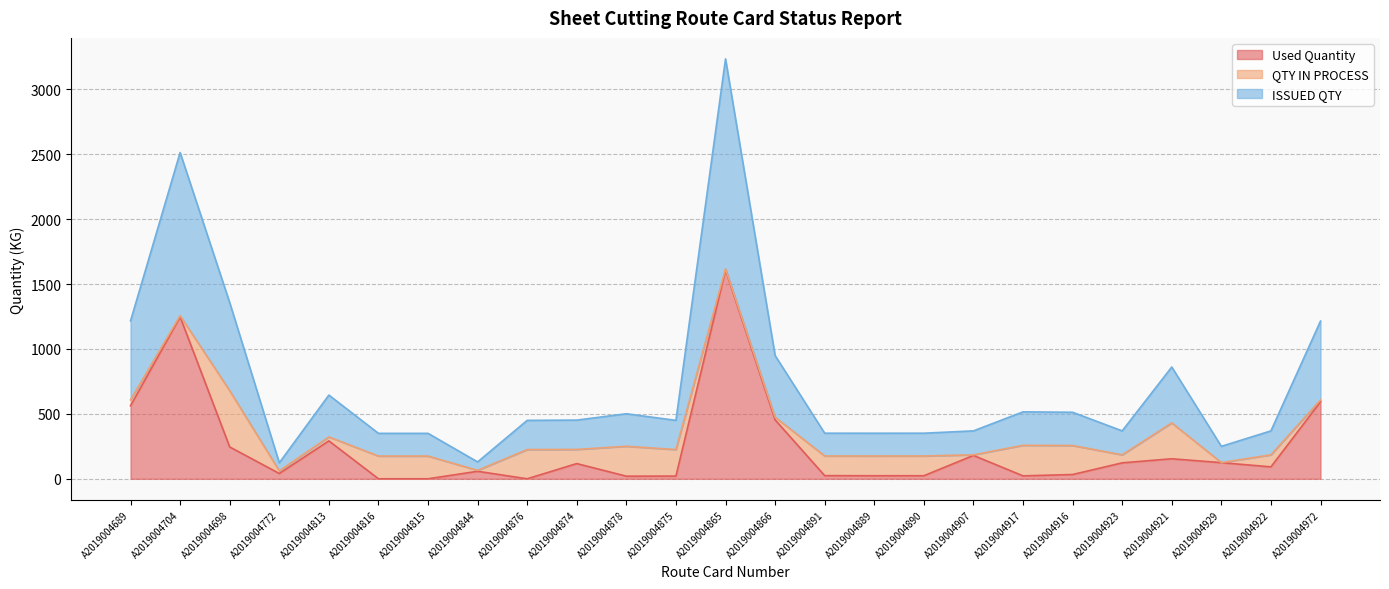

The value of Used Quantity at A2019004907 is 299.6. True or false?

False